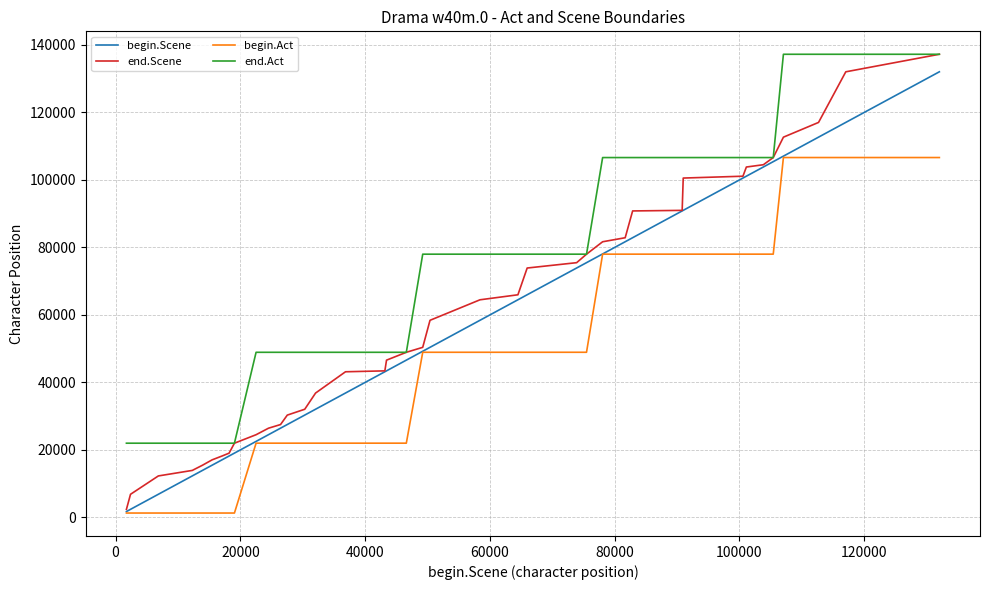

Which series has the widest spread of values?

end.Scene